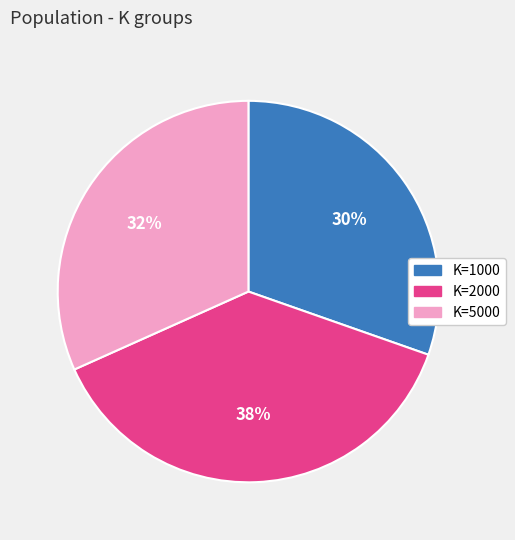

Combined, do K=1000 and K=5000 account for over 50%?

Yes